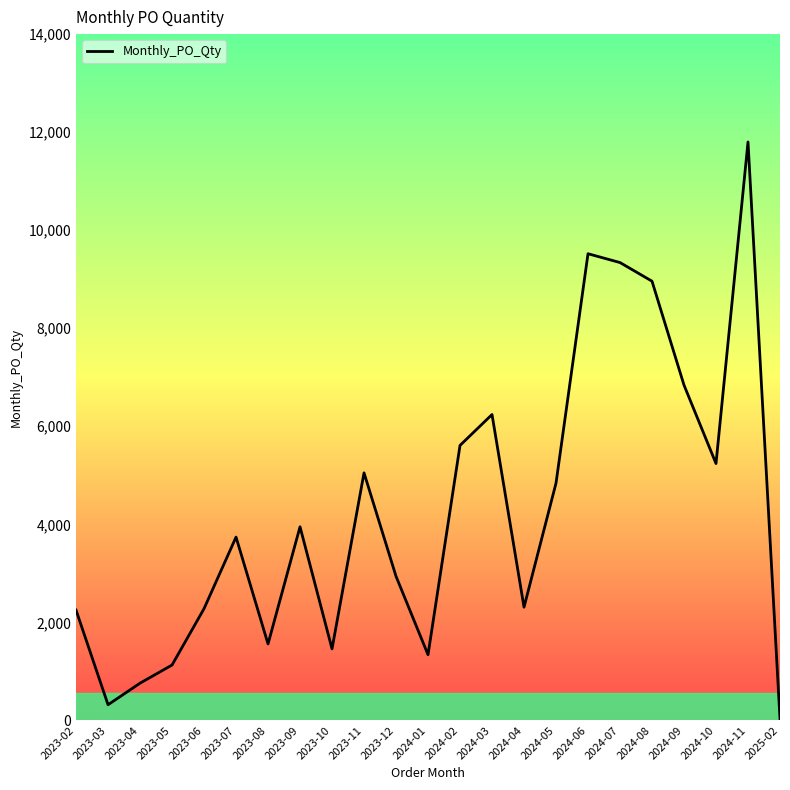

What is the ratio of the value at 2023-03 to the value at 2023-11?

0.1